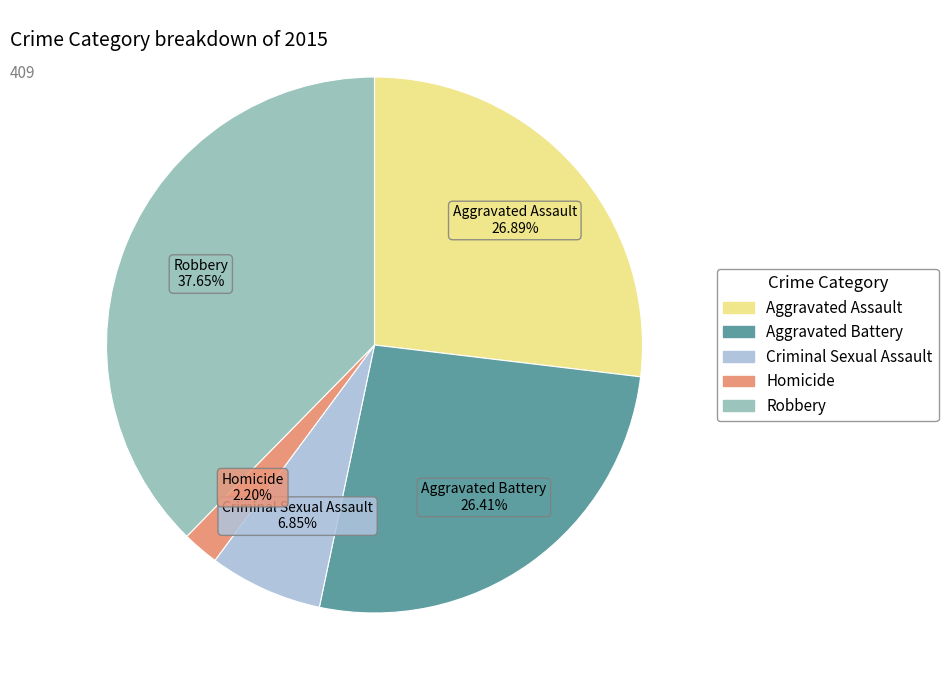

Is there any slice that represents more than half of the pie?

No